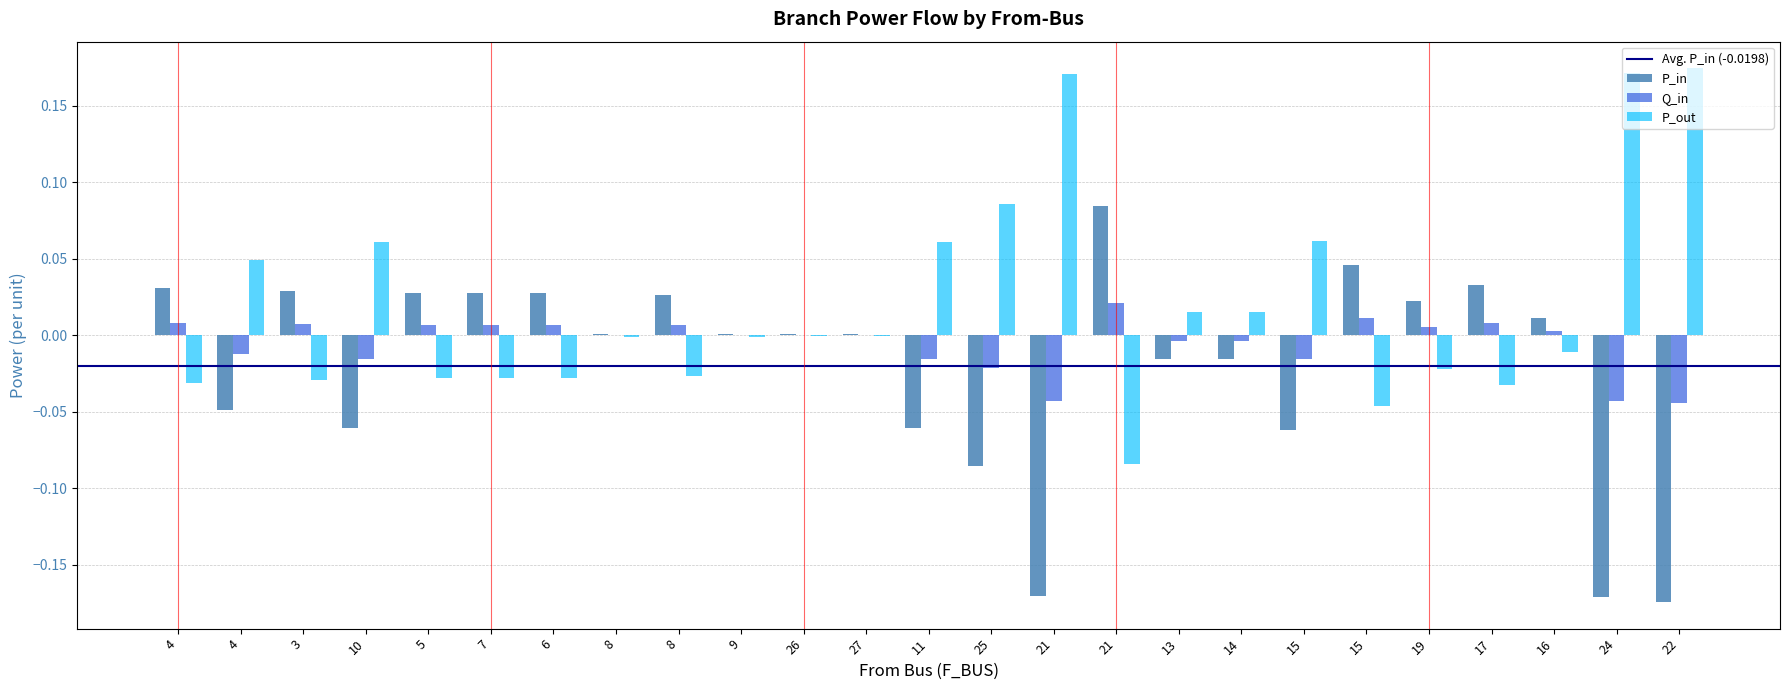

At which category is the sum across all series the highest?

21